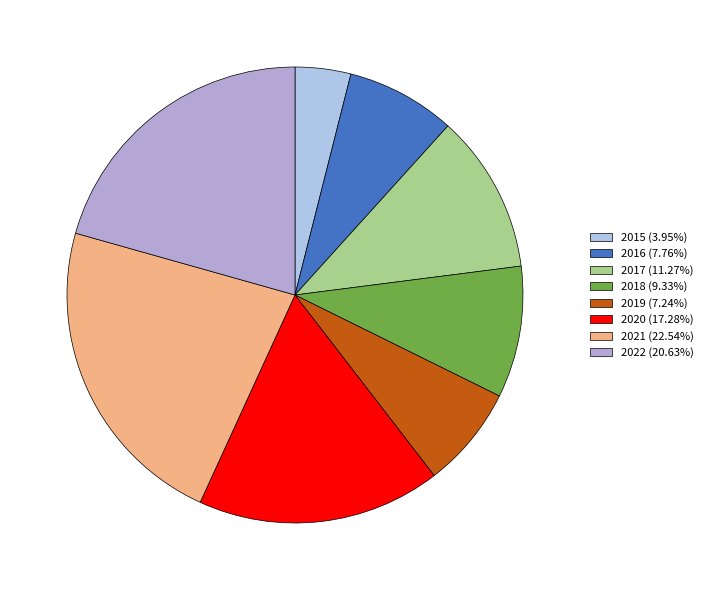

To the nearest percent, what is the combined percentage of 2017 and 2021?

34%